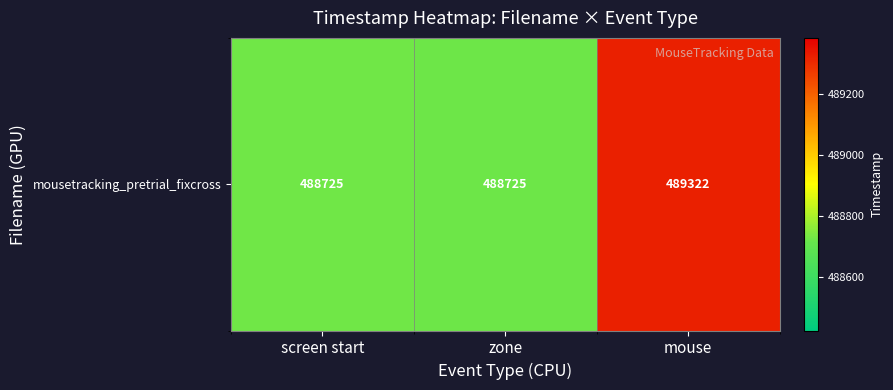

Which has a higher value, screen start or mouse?

mouse